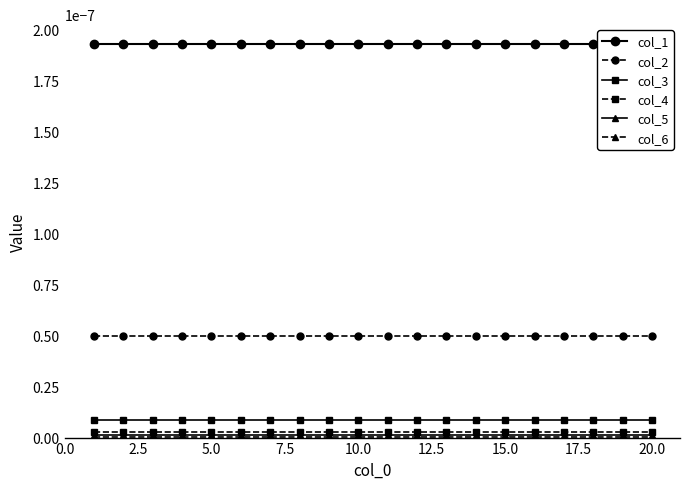

True or false: col_3 and col_2 cross at least once.

False